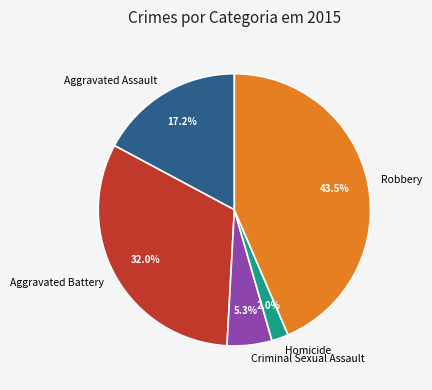

Does Criminal Sexual Assault account for over 50% of the chart?

No